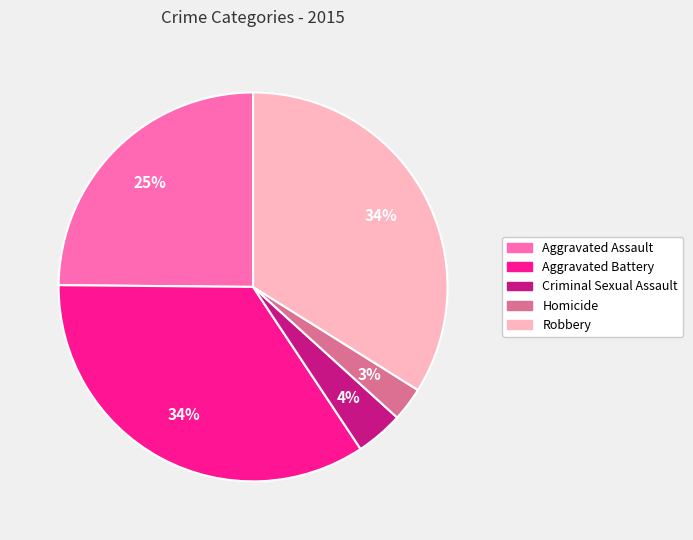

To the nearest percent, what is the difference between the Aggravated Assault and Robbery slice percentages?

9%